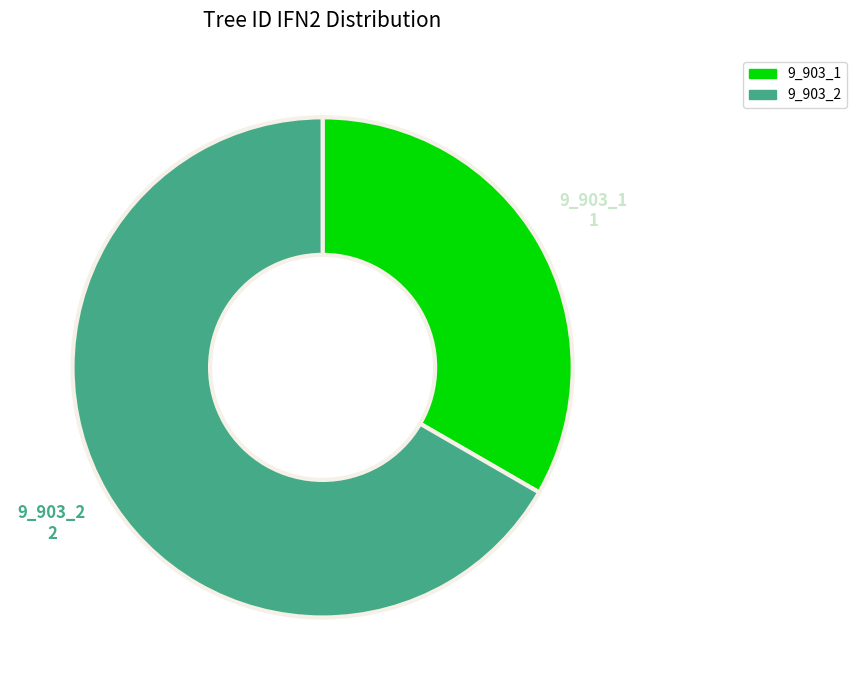

Is the sum of 9_903_2 and 9_903_1 greater than half?

Yes